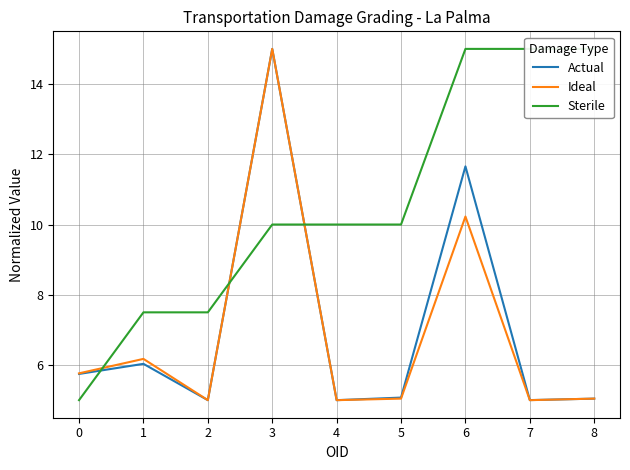

What is the value of the Ideal point at the 9th from the left?

5.0